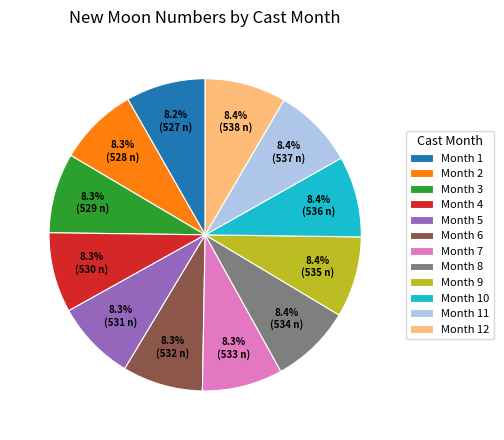

What is the ratio of the value at Month 10 to the value at Month 5?

1.0